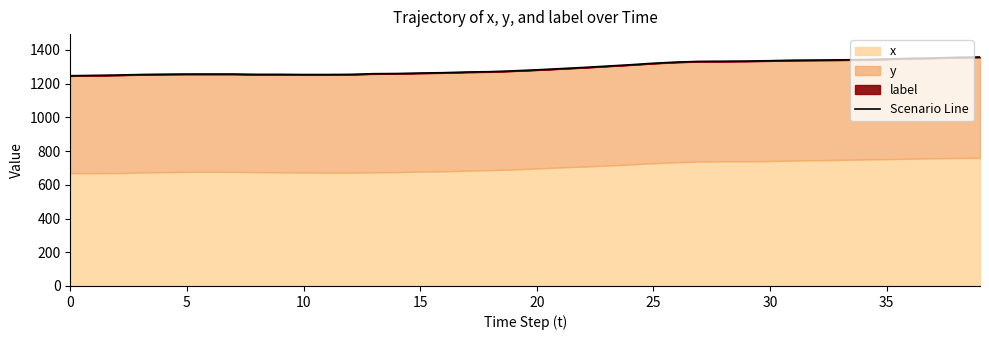

How many data points does each series have?

40